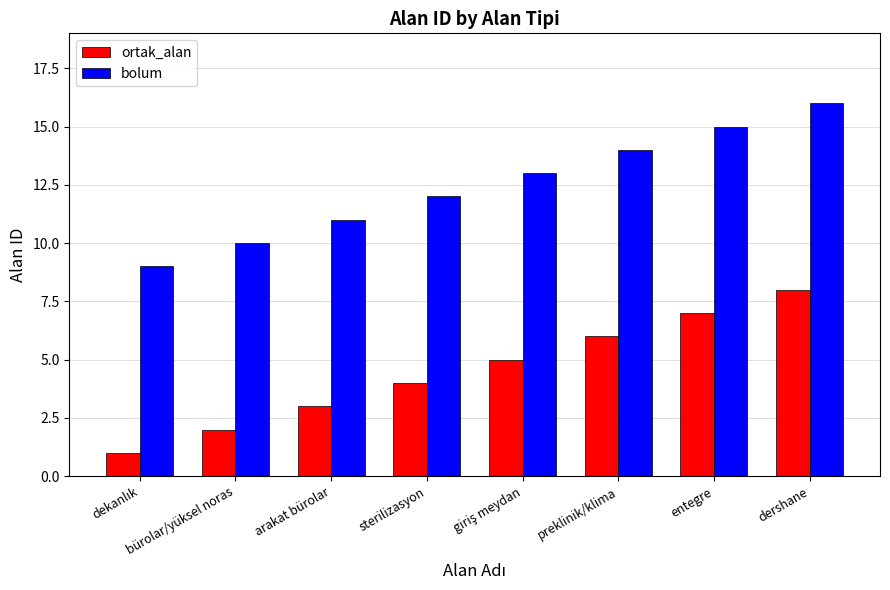

What is the difference between the maximum and minimum values in the ortak_alan series?

7